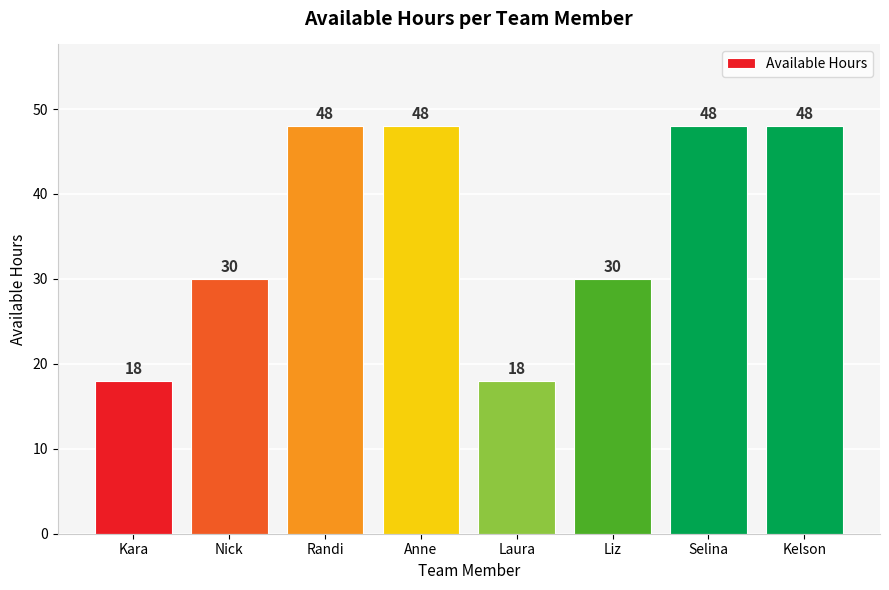

Reading right to left, extract all data points from this chart.

Kelson=48	Selina=48	Liz=30	Laura=18	Anne=48	Randi=48	Nick=30	Kara=18